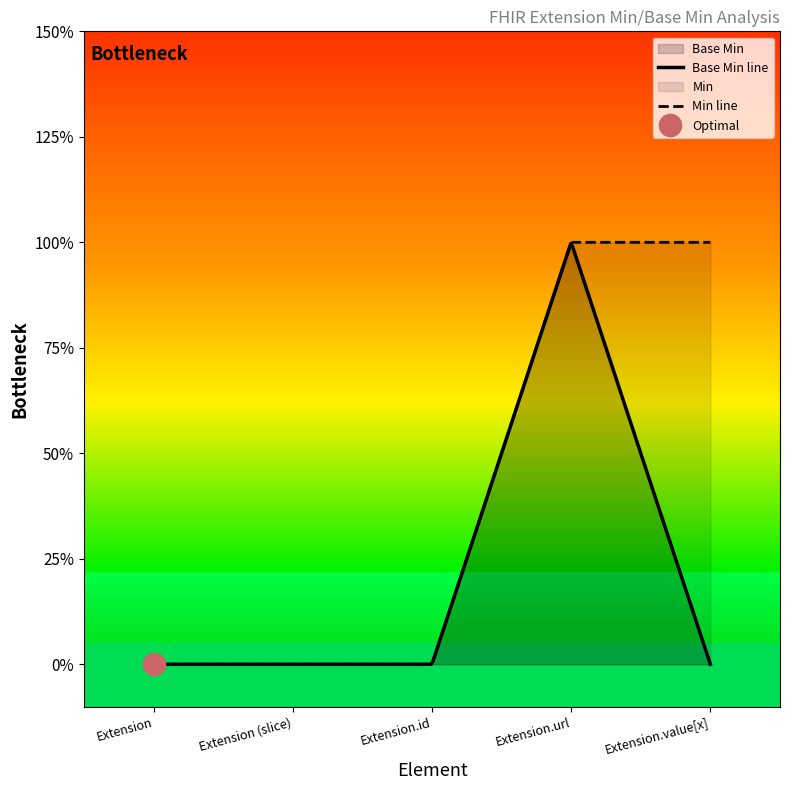

Rank the categories by value from highest to lowest.

Extension.url, Extension, Extension (slice), Extension.id, Extension.value[x]